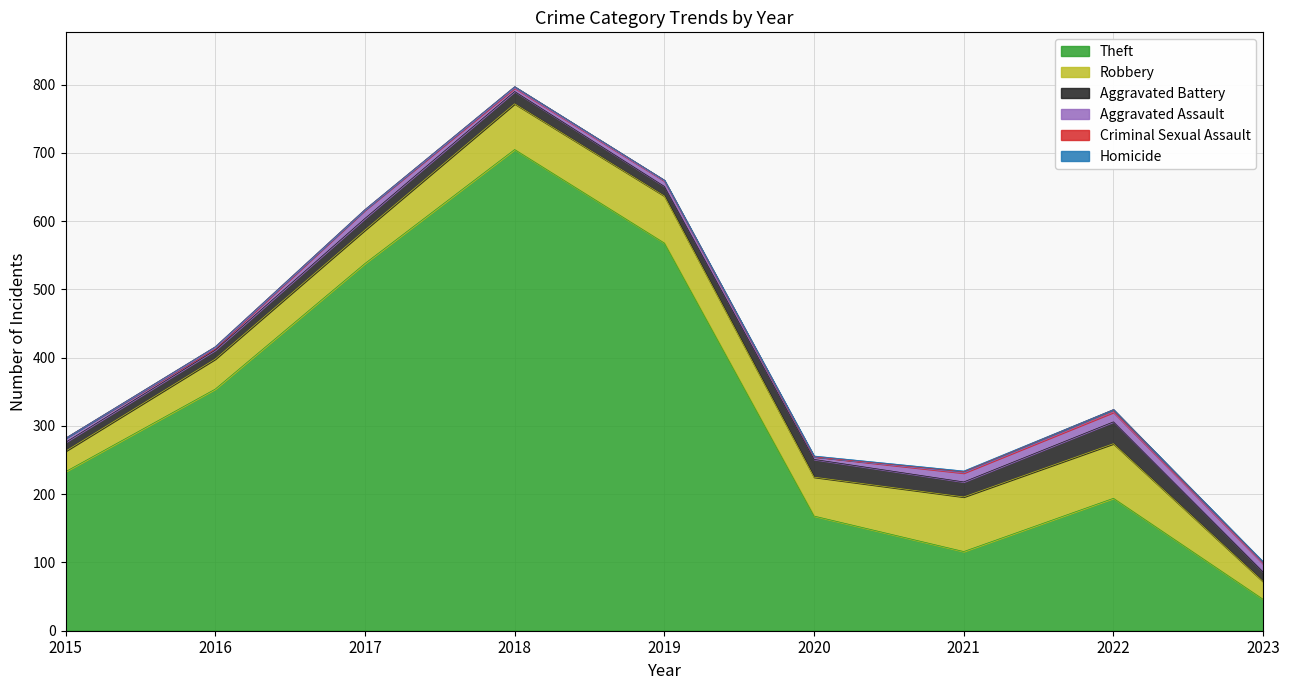

Does the chart display data point markers on the line(s)?

No